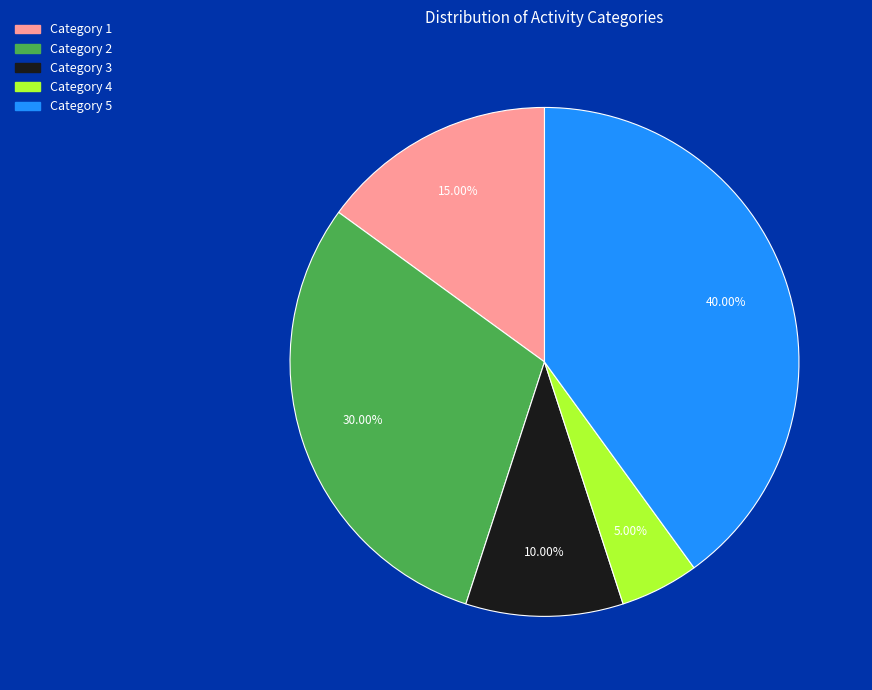

Is there a majority slice in this chart?

No